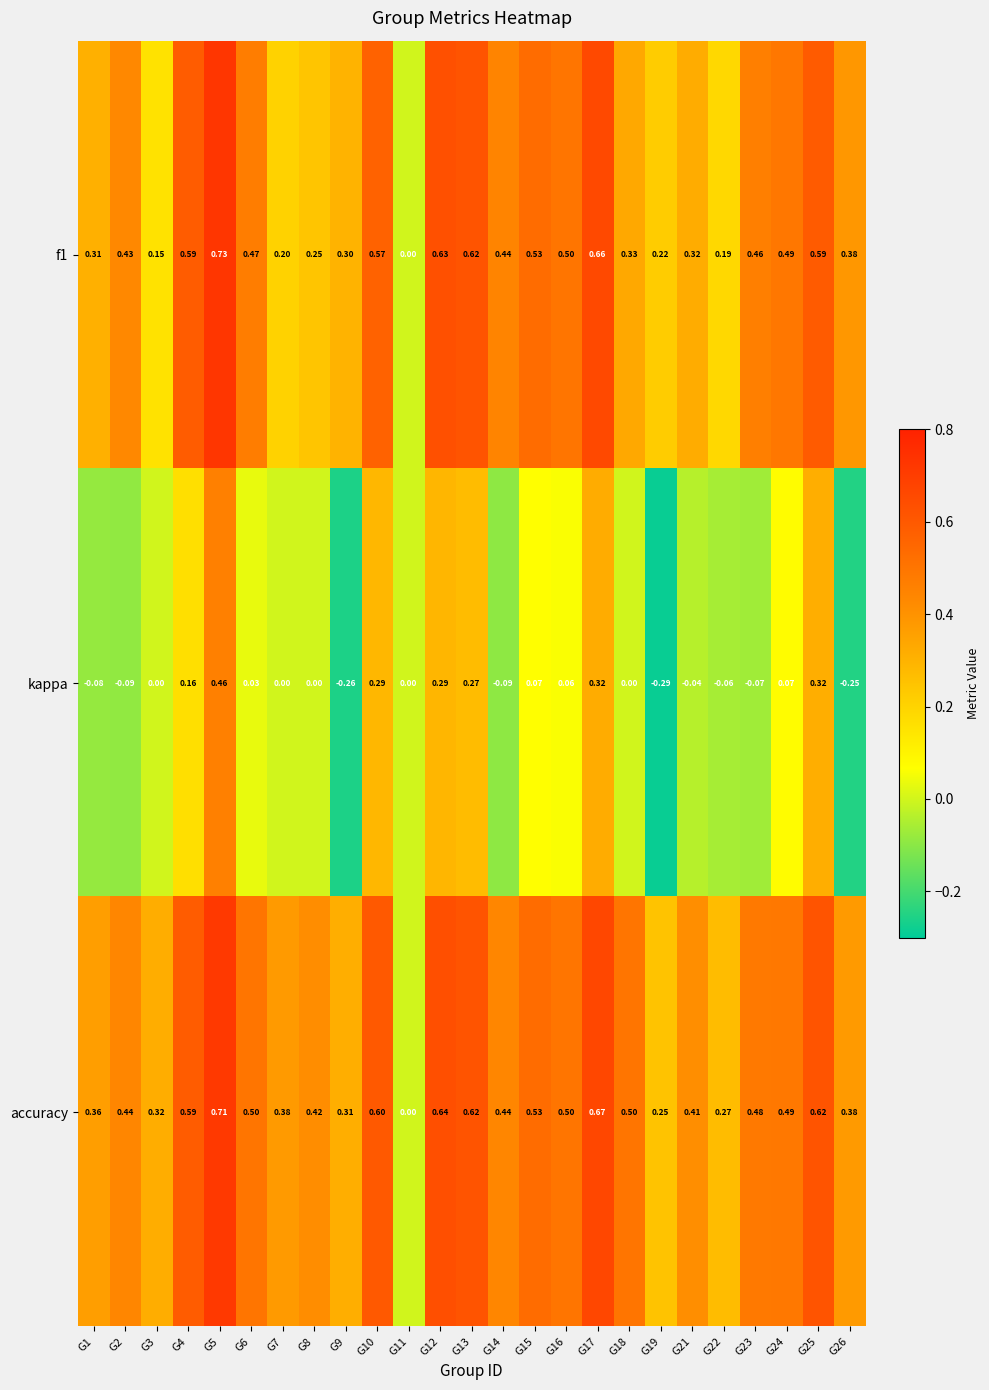

Is the value of accuracy at G5 greater than the value of f1 at G6?

Yes